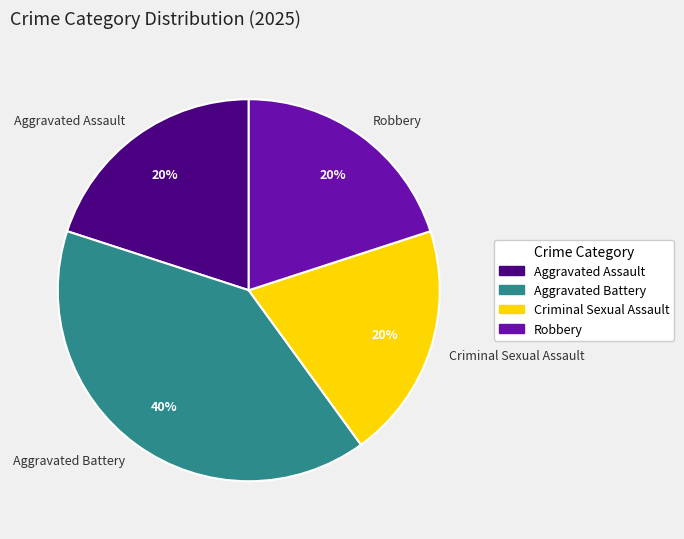

What percentage is the Criminal Sexual Assault slice, to the nearest percent?

20%